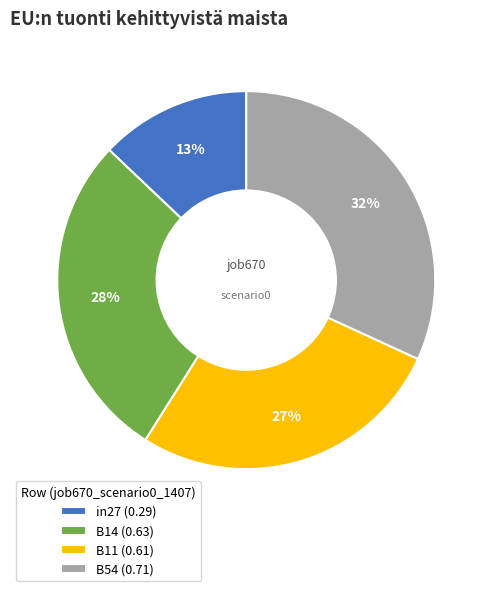

True or false: B14 (0.63) accounts for 19% of the total.

False